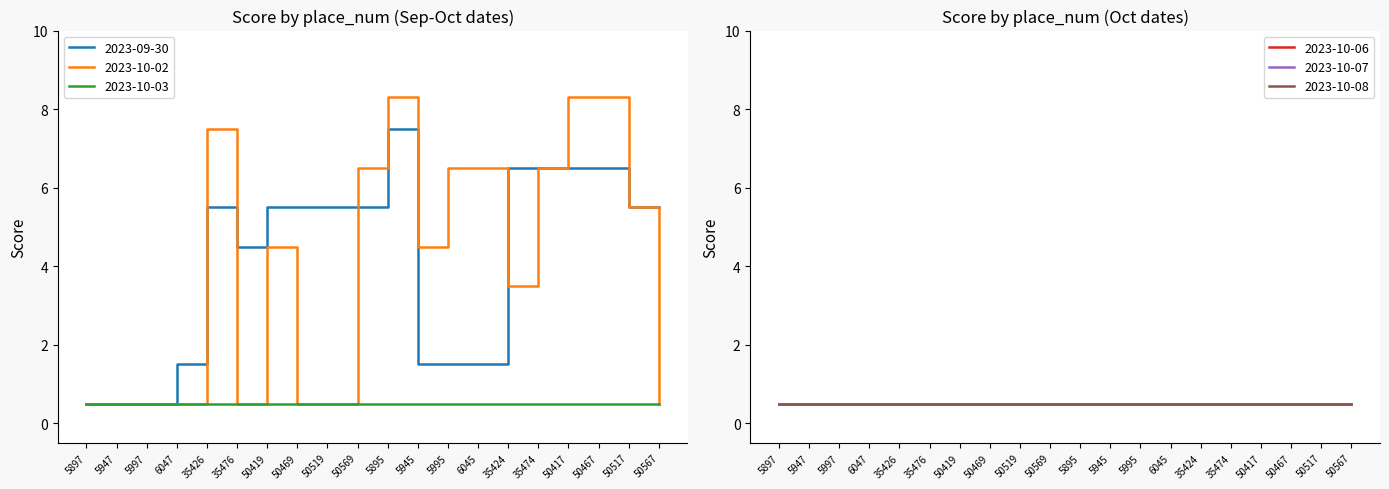

What are all the series names shown in the legend?

2023-09-30, 2023-10-02, 2023-10-03, 2023-10-06, 2023-10-07, 2023-10-08